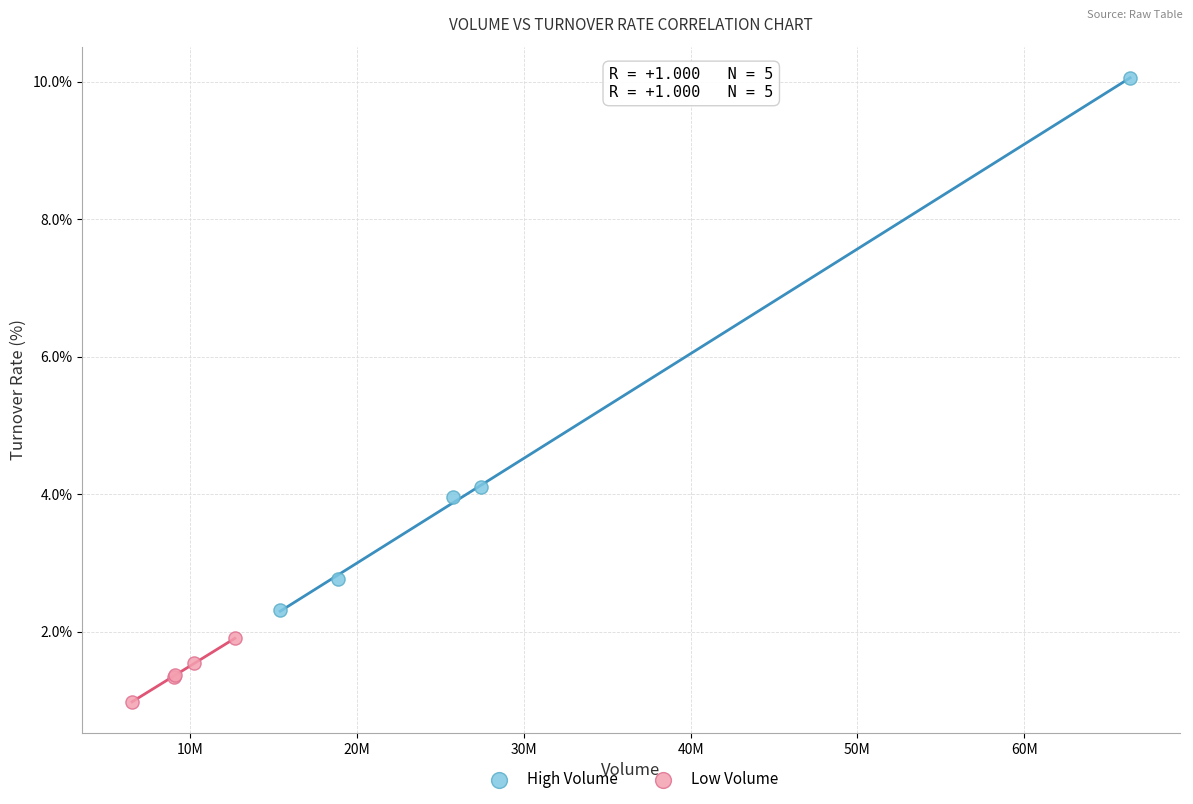

Which series contains the lowest Y value?

Low Volume